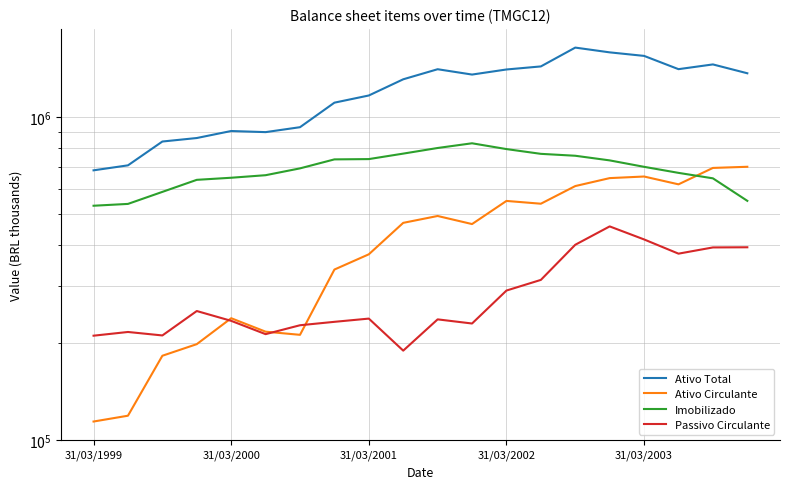

What position from the right is 14?

6